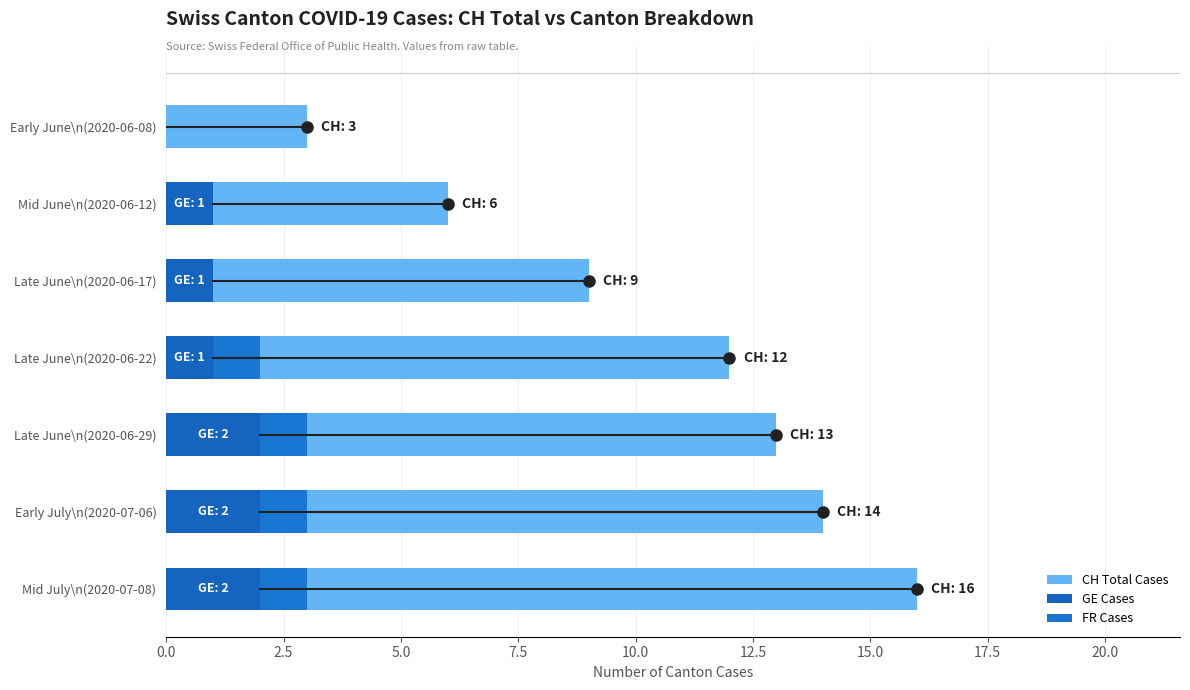

The value of GE Cases at Late June\n(2020-06-29) is 1. True or false?

False